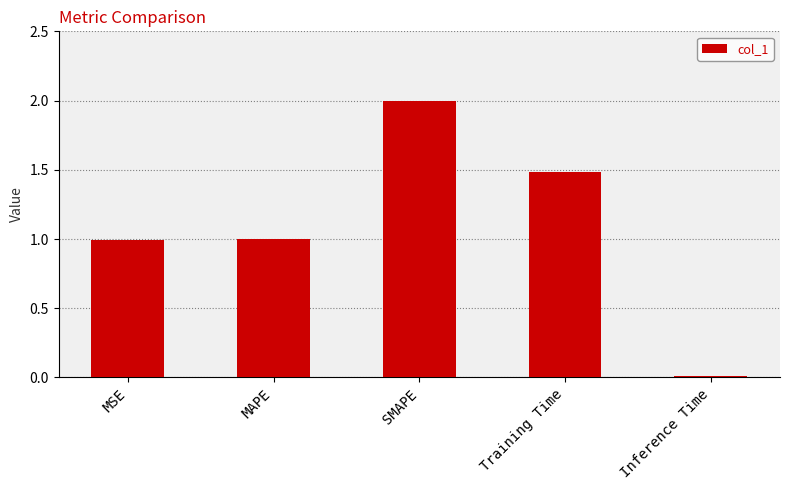

Read the value at MAPE.

1.0